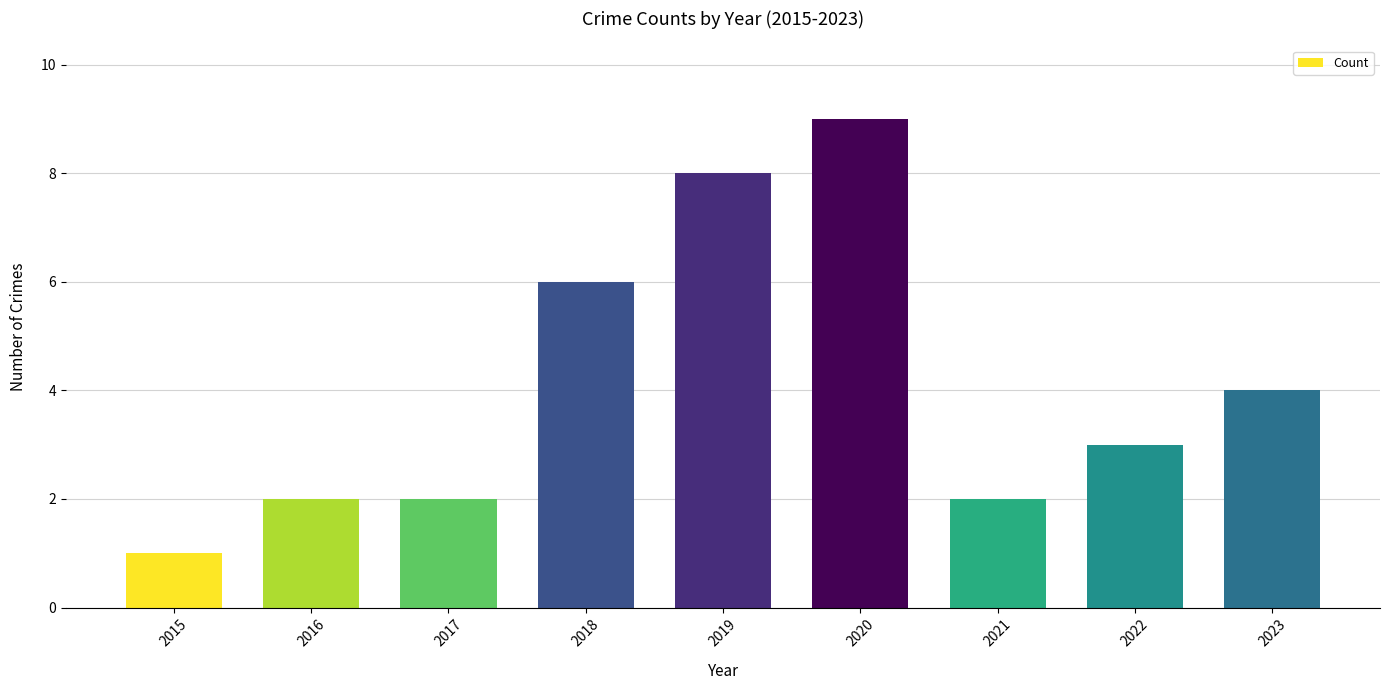

What is the value of the 6th bar from the left?

9